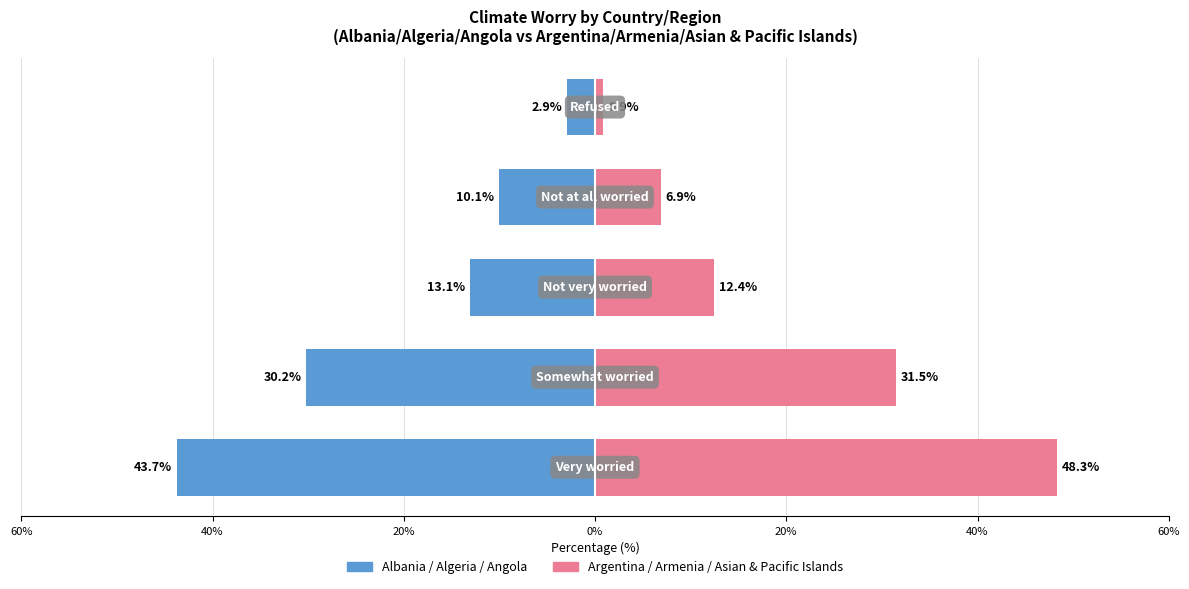

Does the chart contain any negative values?

Yes